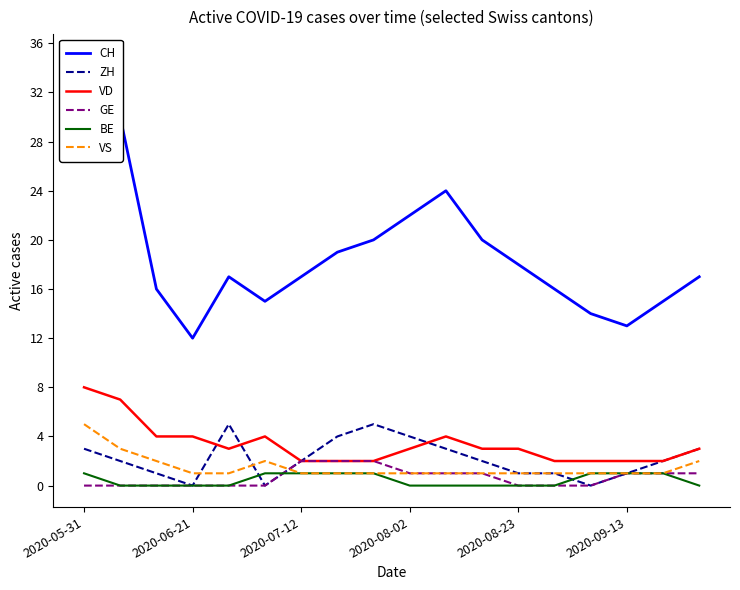

Which series changed the most between 2020-06-21 and 15?

CH